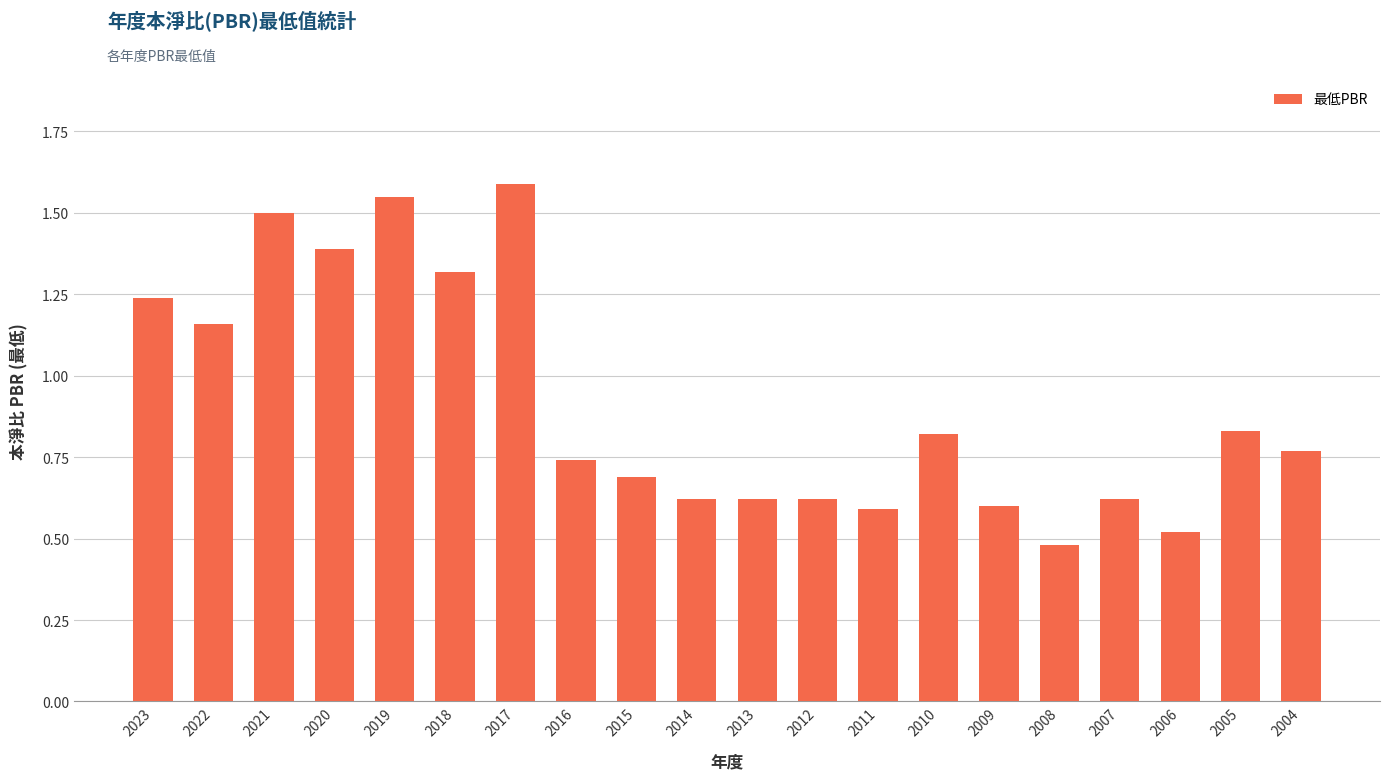

How many values are between 0 and 1?

13